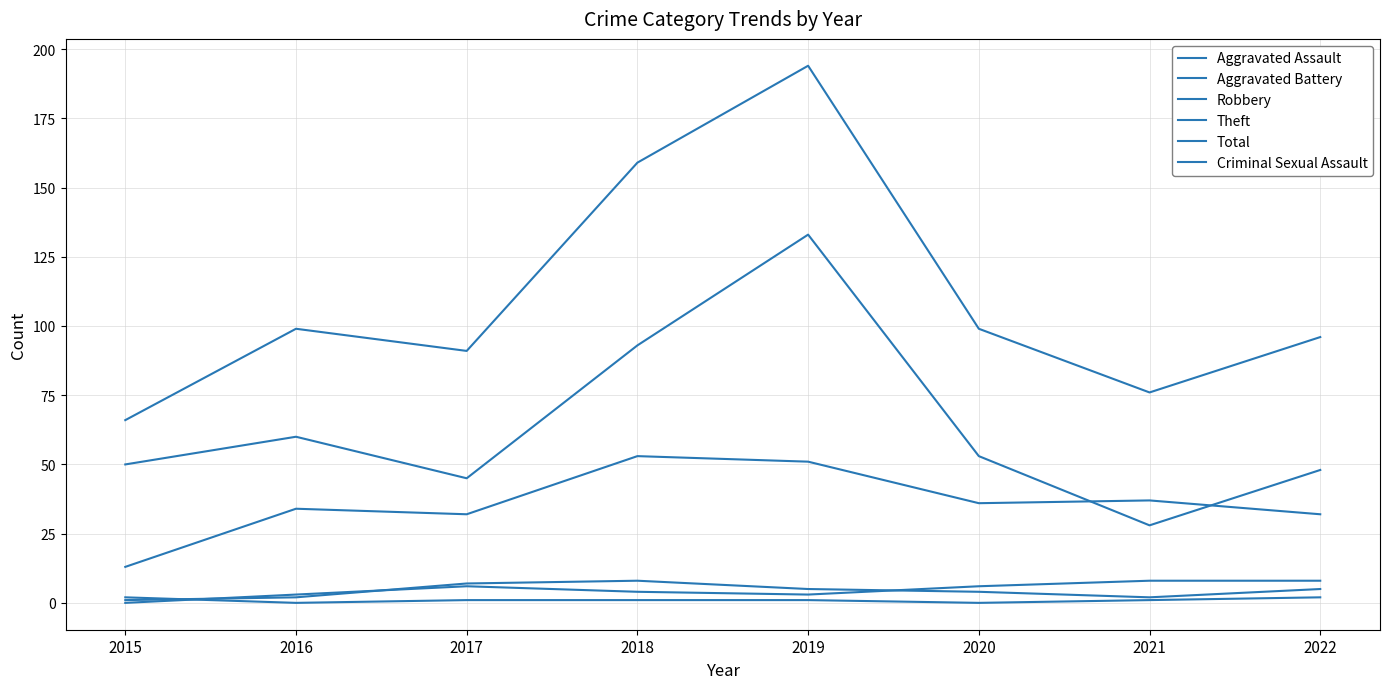

What is the value of the Robbery point at the 5th from the left?

51